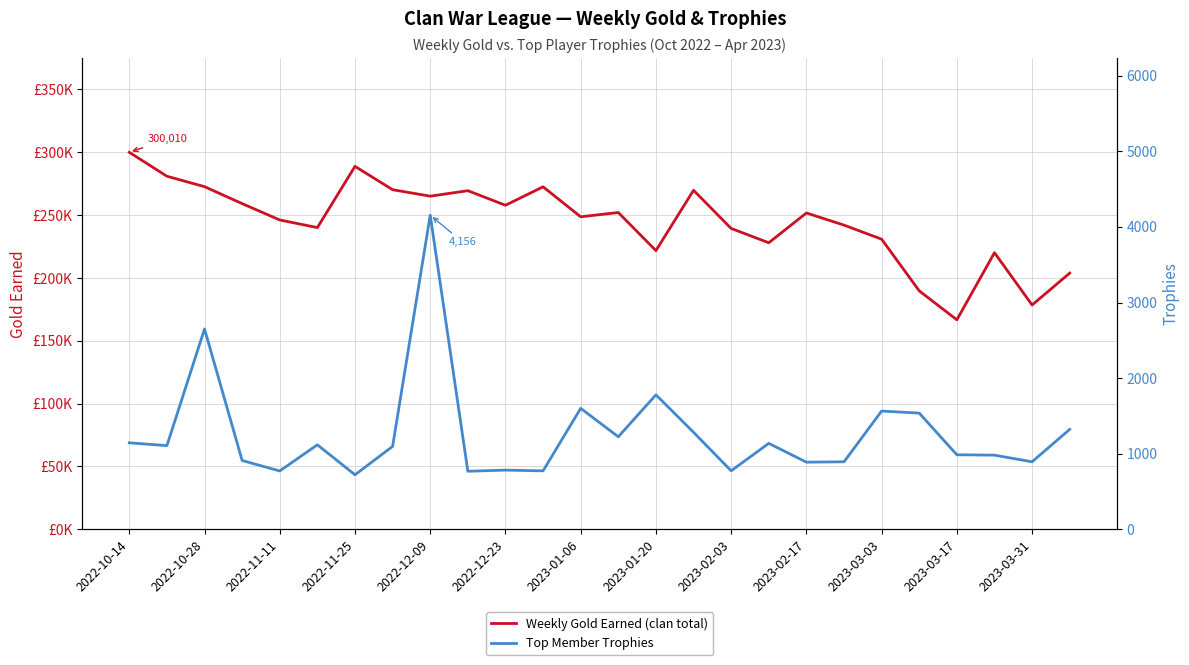

Reading right to left, transcribe all the data shown in this chart.

Weekly Gold Earned (clan total): 203868	178523	220113	166712	189745	230885	242064	251726	228022	239417	269781	221776	252099	248694	272547	257877	269470	265093	270247	288817	240097	246157	259185	272652	280968	300010
Top Member Trophies: 1322	893	981	986	1537	1564	893	888	1137	774	1283	1779	1224	1600	773	783	768	4156	1097	721	1118	772	910	2650	1107	1144